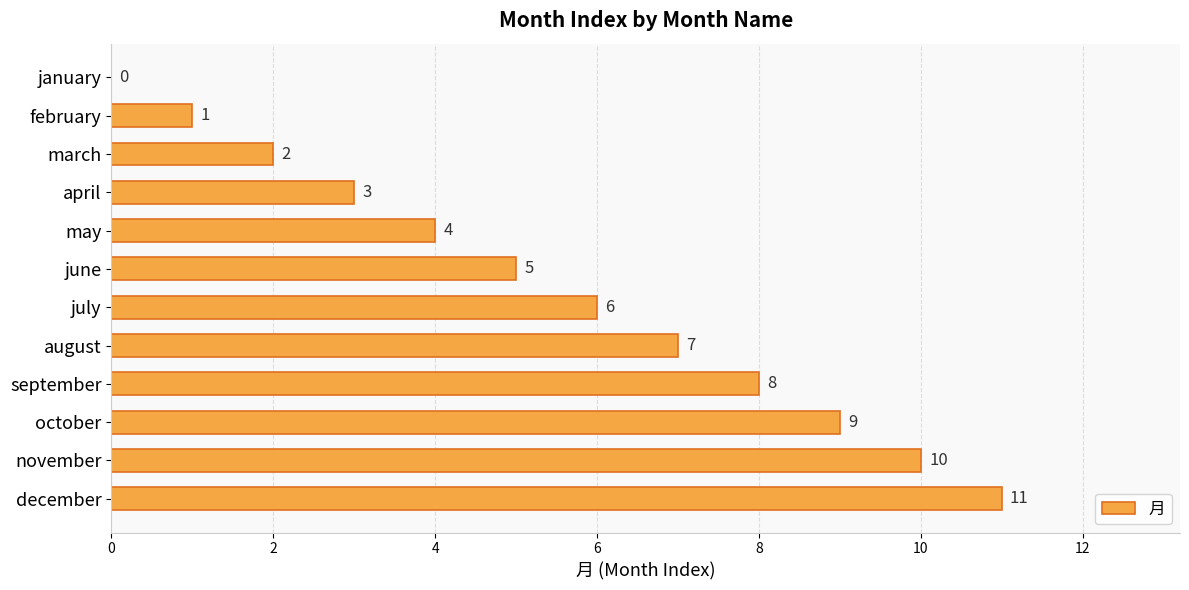

Are the bars grouped side by side (vs. stacked)?

No